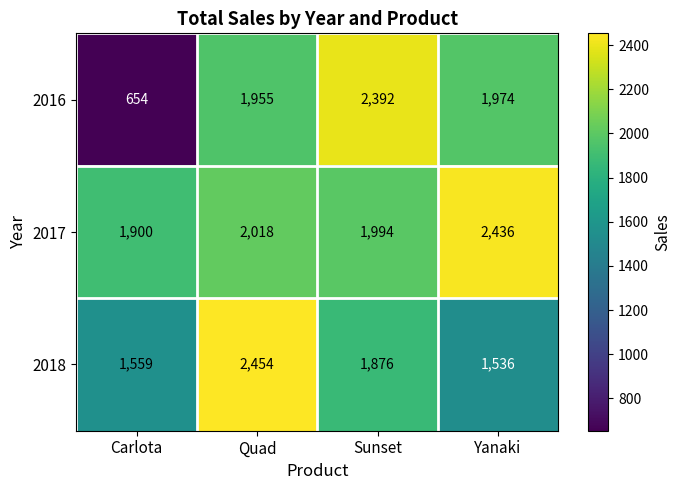

Reading right to left, what are all the values shown in this chart?

2016: Yanaki=1974	Sunset=2392	Quad=1955	Carlota=654
2017: Yanaki=2436	Sunset=1994	Quad=2018	Carlota=1900
2018: Yanaki=1536	Sunset=1876	Quad=2454	Carlota=1559